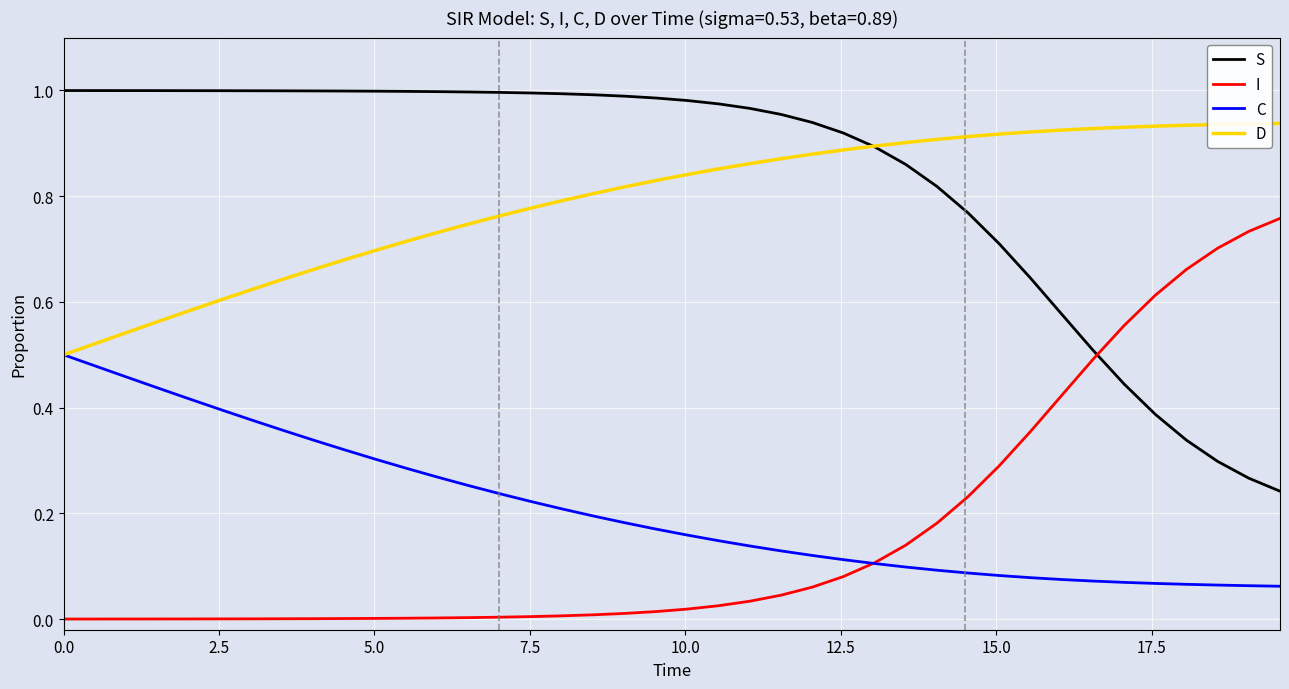

True or false: I and S intersect in this chart.

True